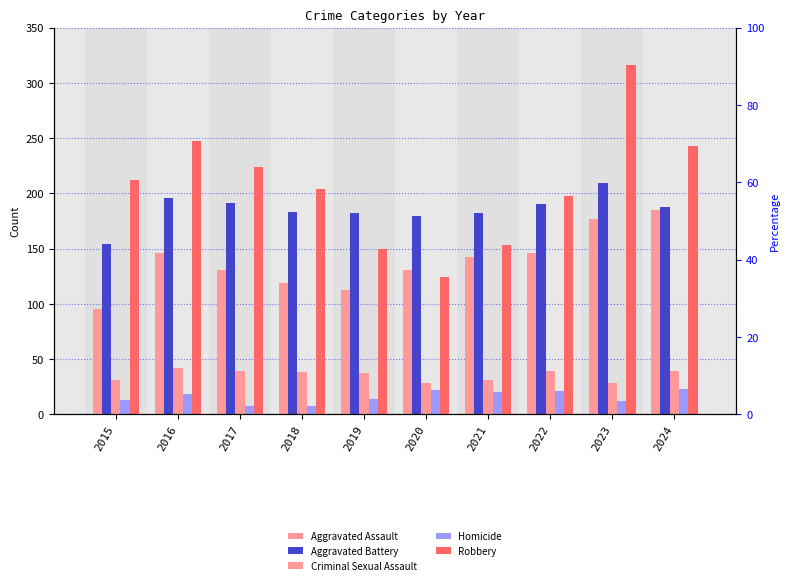

Where is Criminal Sexual Assault nearest to the value 35?

2019